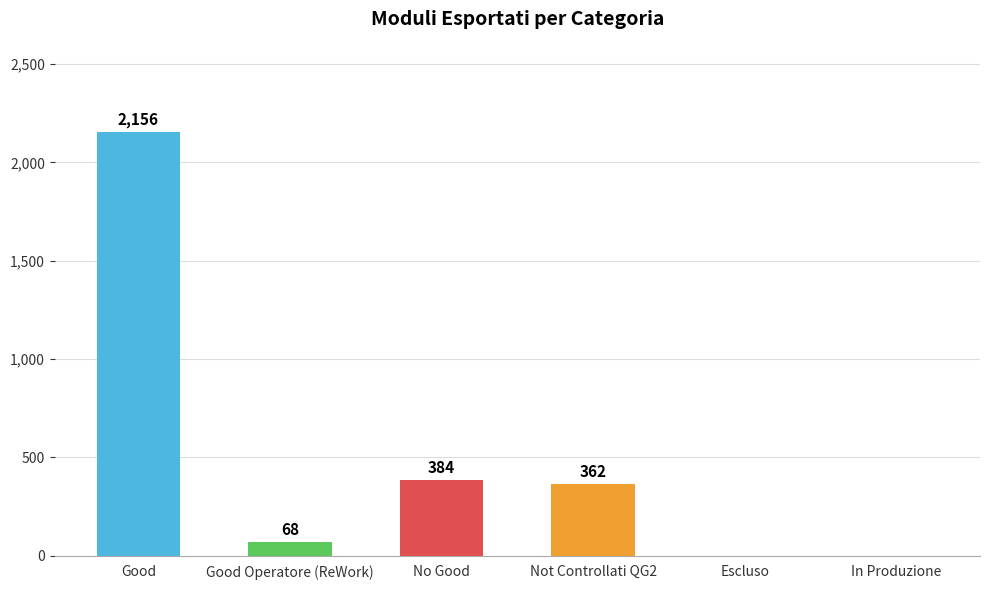

What is the sum of the values at In Produzione and Not Controllati QG2?

362